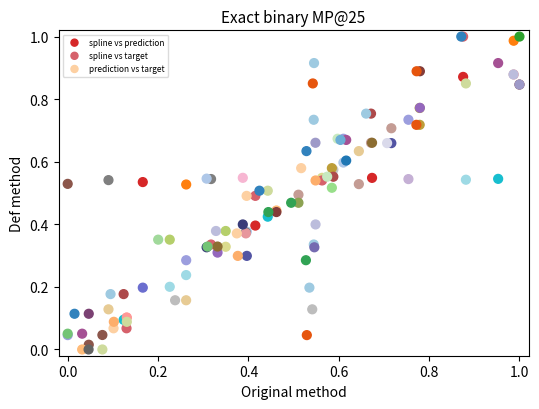

What are all the series names shown in the legend?

spline vs prediction, spline vs target, prediction vs target